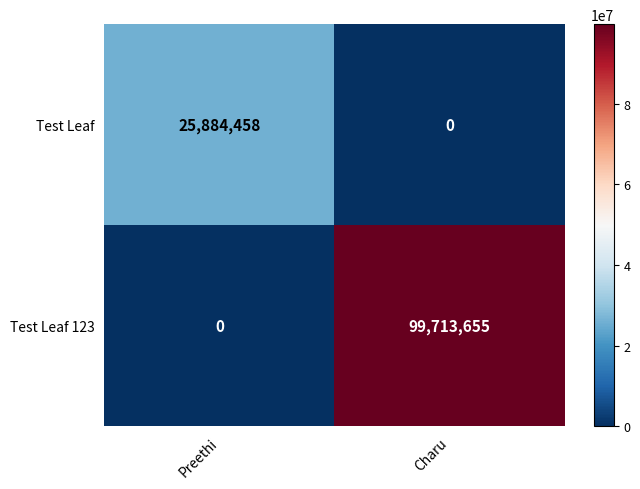

Where is Test Leaf 123 nearest to the value 49856827?

Preethi